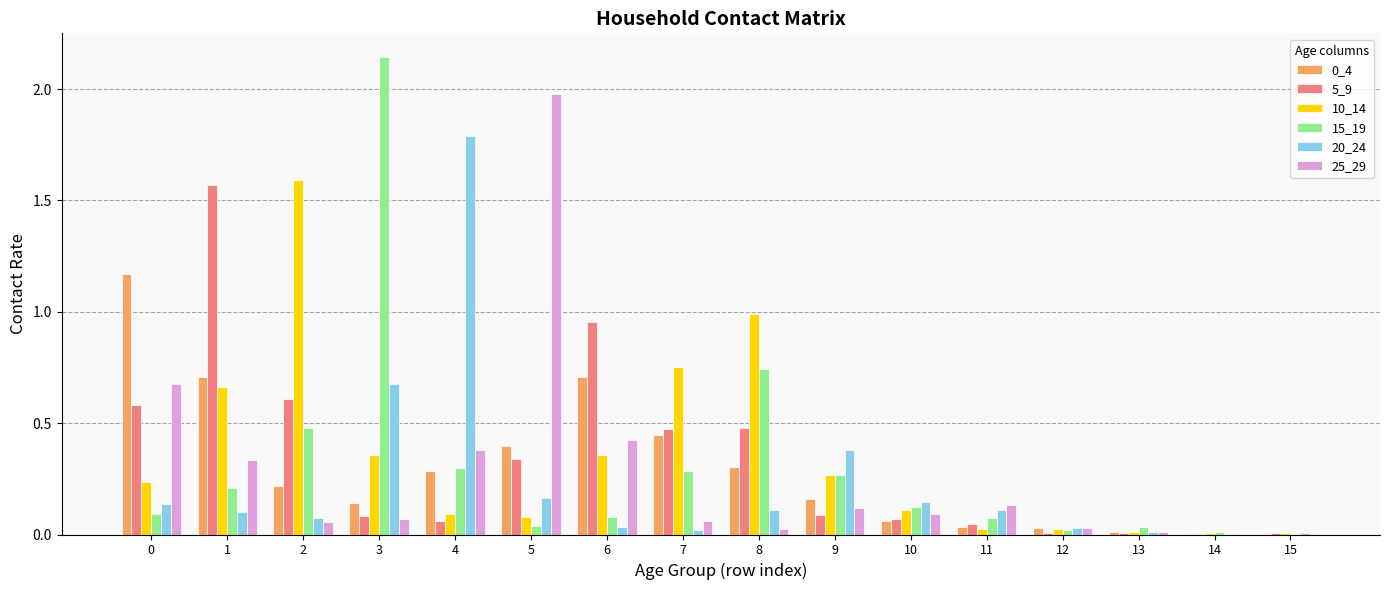

How many groups of bars are there?

16